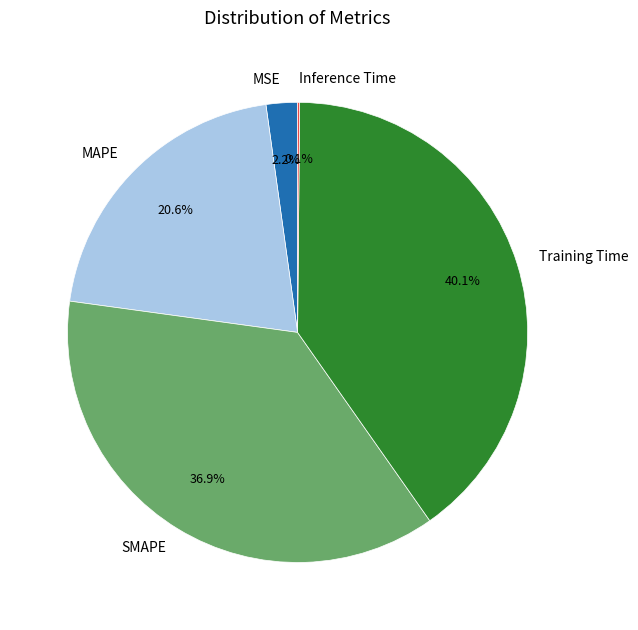

To the nearest percent, what percentage of the pie is SMAPE?

37%